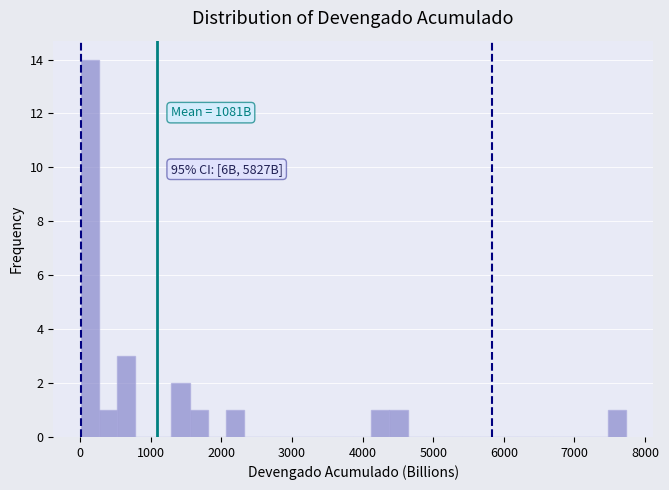

Read against the x-axis, roughly where is the centre of the tallest bar?

100